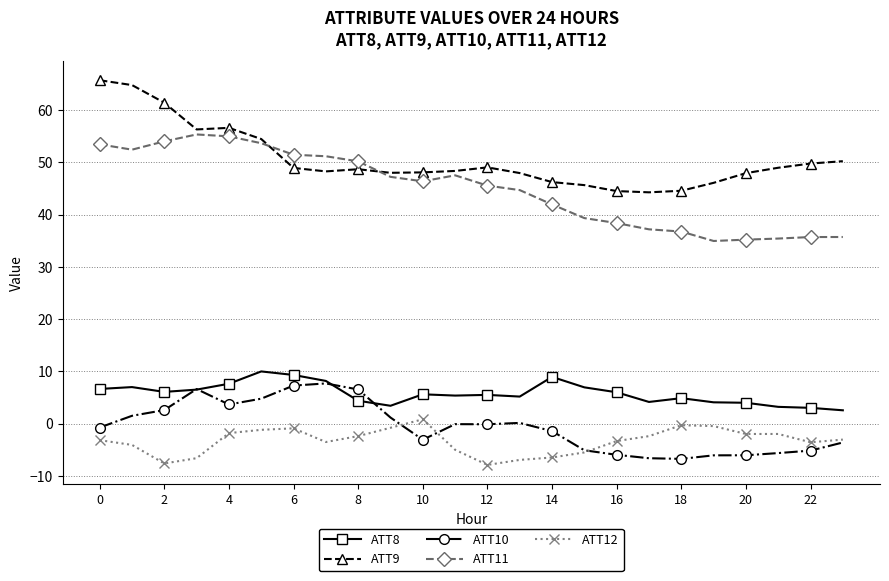

True or false: ATT12 has more than 1 interior local peaks.

True